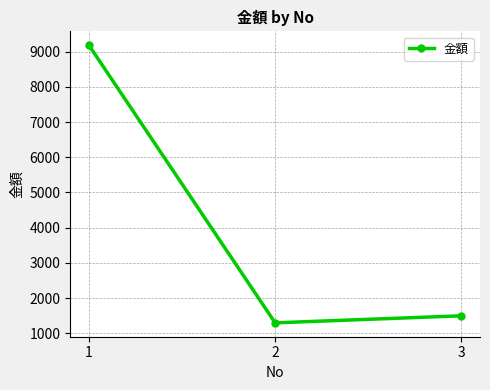

How many data points does each series have?

3